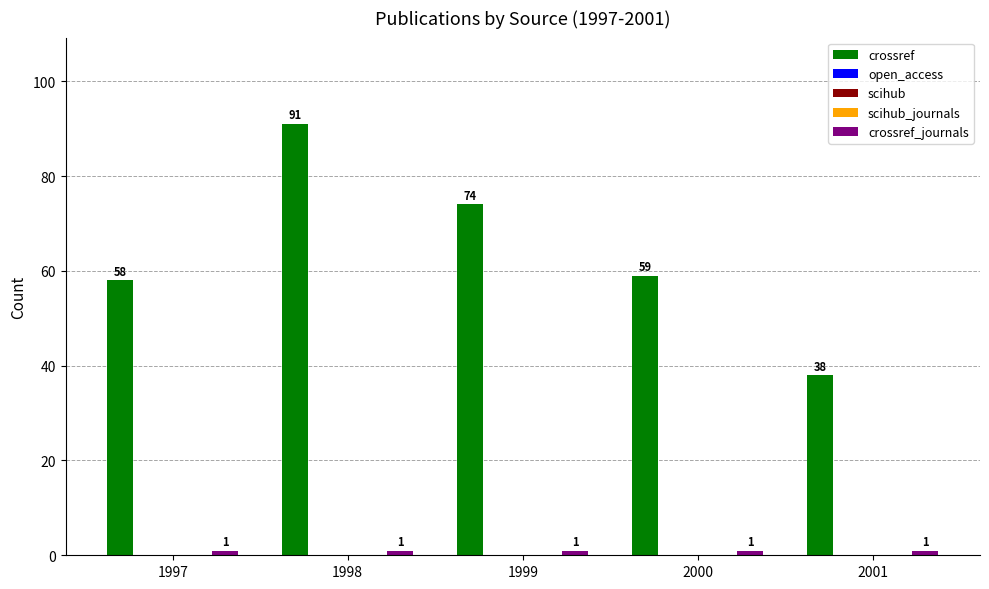

Reading left to right, extract all data points from this chart.

crossref: 58	91	74	59	38
open_access: 0	0	0	0	0
scihub: 0	0	0	0	0
scihub_journals: 0	0	0	0	0
crossref_journals: 1	1	1	1	1